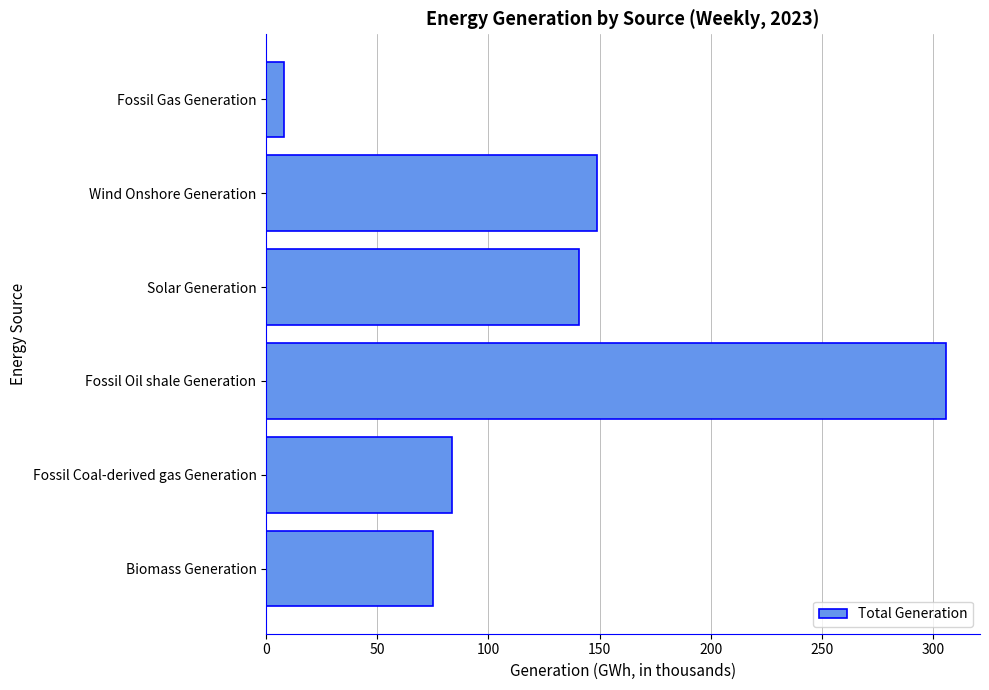

Reading bottom to top, extract all data points from this chart.

Biomass Generation=75.1	Fossil Coal-derived gas Generation=83.7	Fossil Oil shale Generation=306.0	Solar Generation=140.6	Wind Onshore Generation=149.0	Fossil Gas Generation=7.9